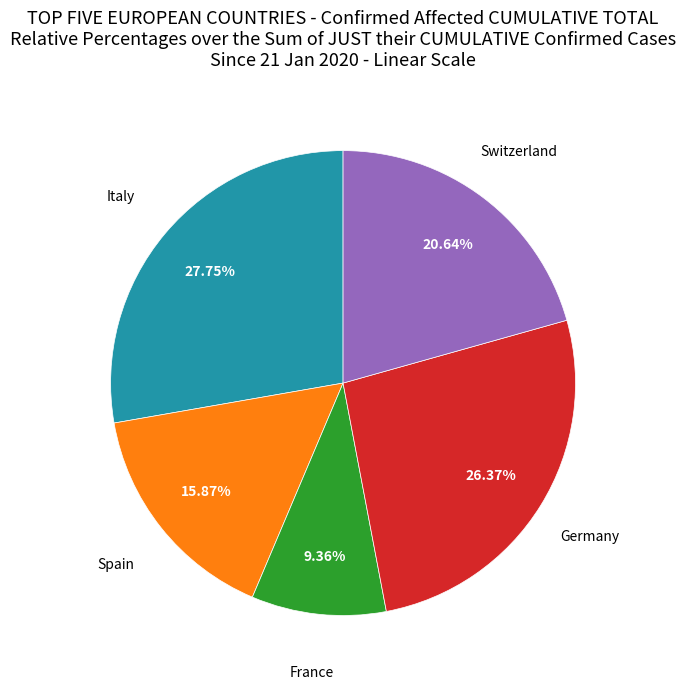

To the nearest percent, what is the average slice percentage?

20%